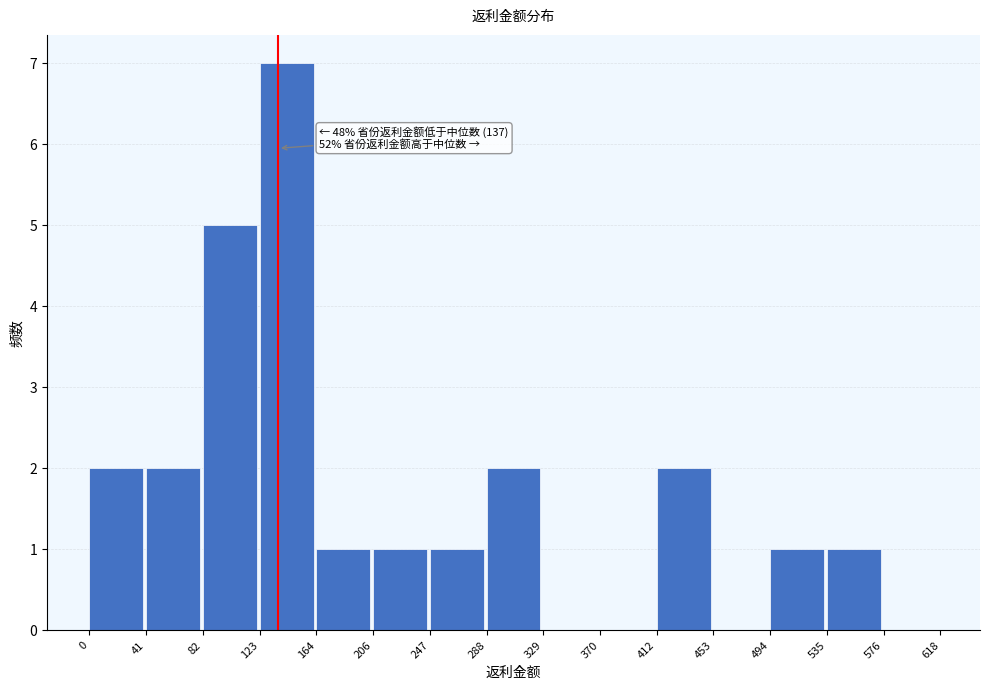

Over which range of the x-axis is the bar tallest?

123 to 164